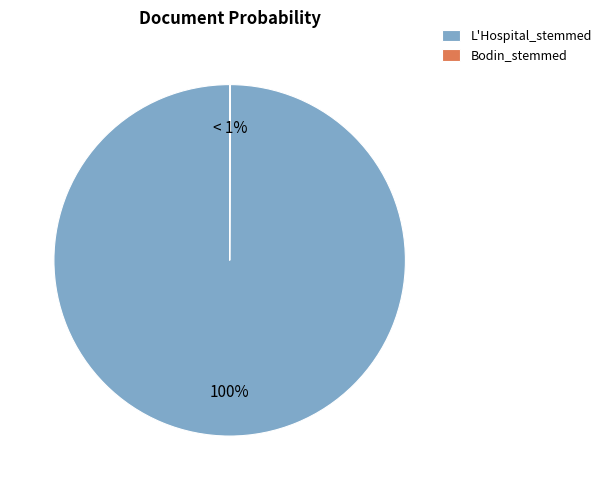

Which category has the biggest portion of the pie?

L'Hospital_stemmed